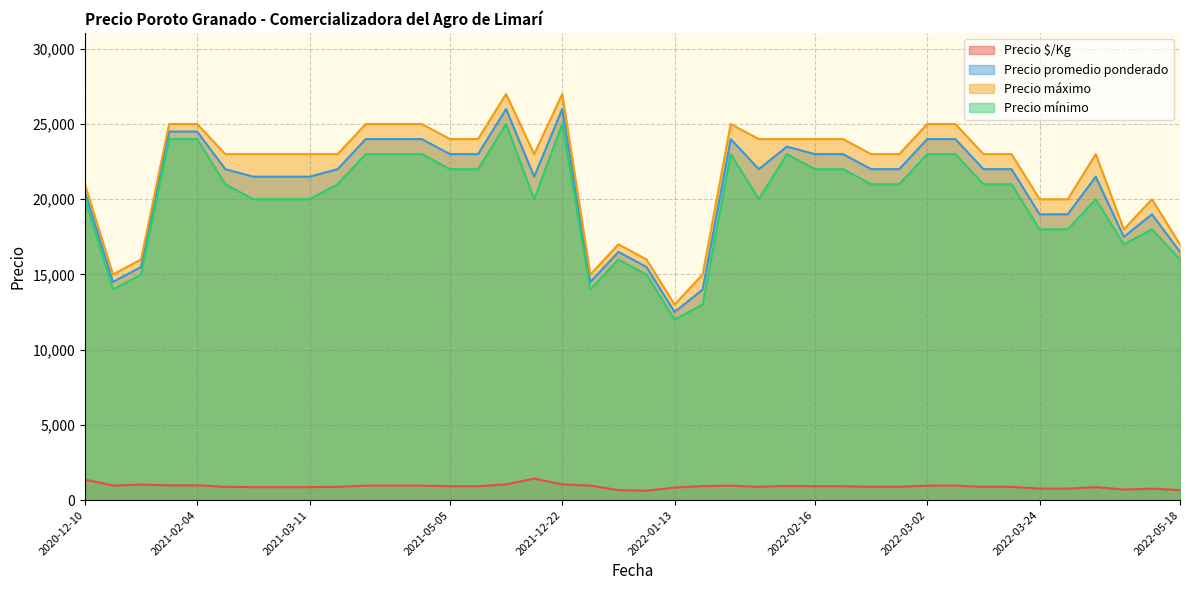

What is the sum of all Precio mínimo values?

799000